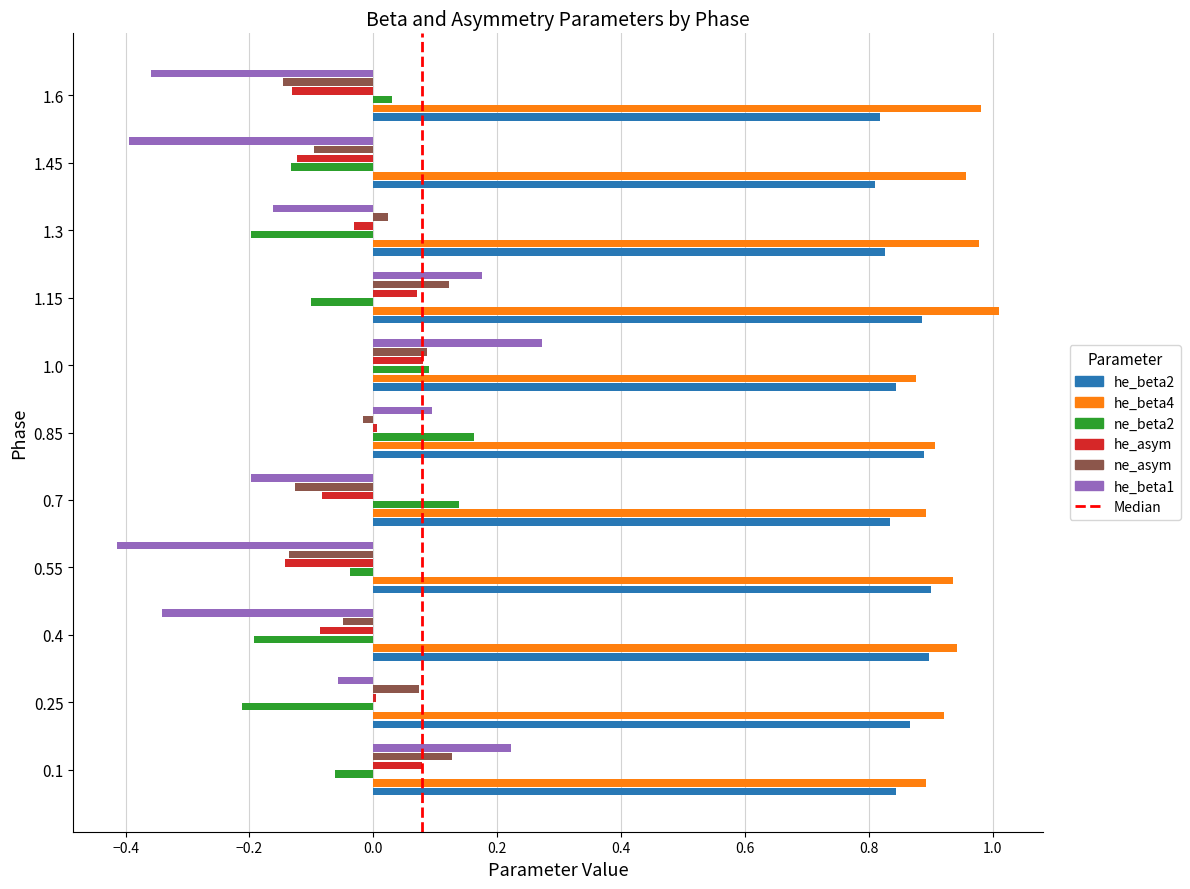

The he_beta4 series shows 0.9 at 0.4. True or false?

True